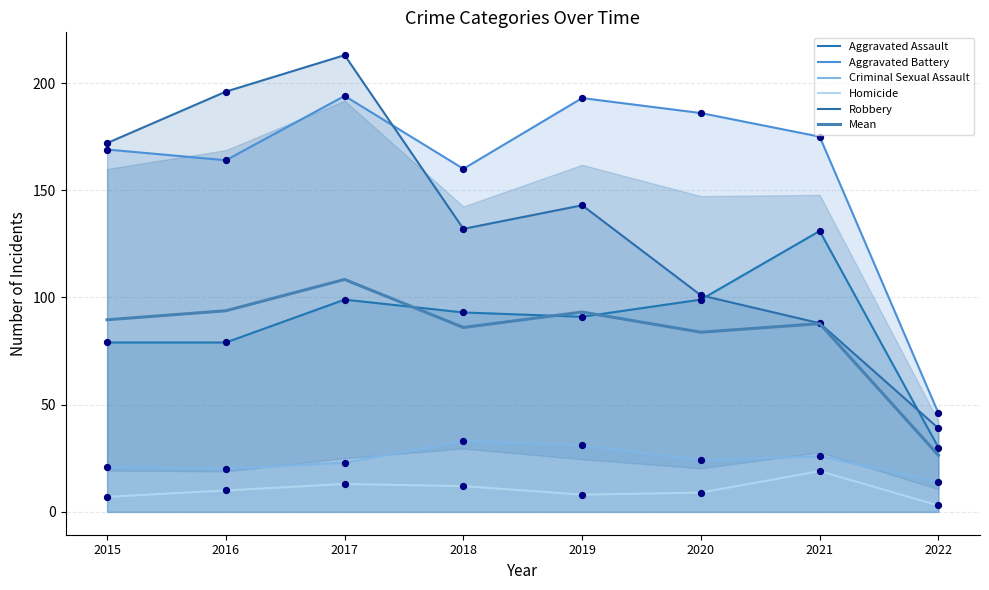

Which series contains the lowest Y value?

Homicide